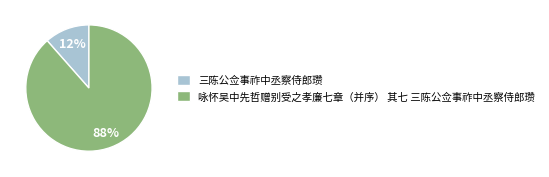

To the nearest percent, what is the combined percentage of 咏怀吴中先哲赠别受之孝廉七章（并序） 其七 三陈公佥事祚中丞察侍郎瓒 and 三陈公佥事祚中丞察侍郎瓒?

100%